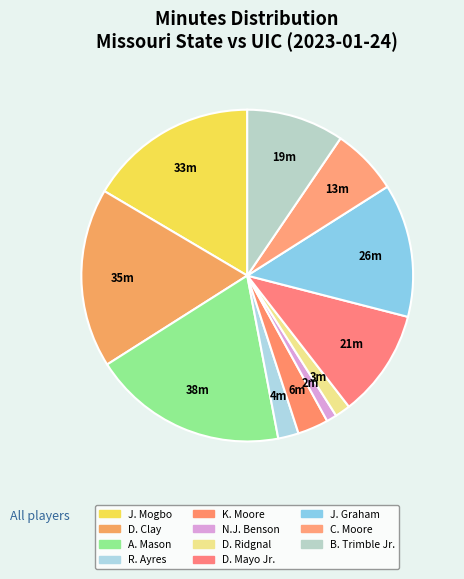

What is the change in value from J. Mogbo to B. Trimble Jr.?

-14